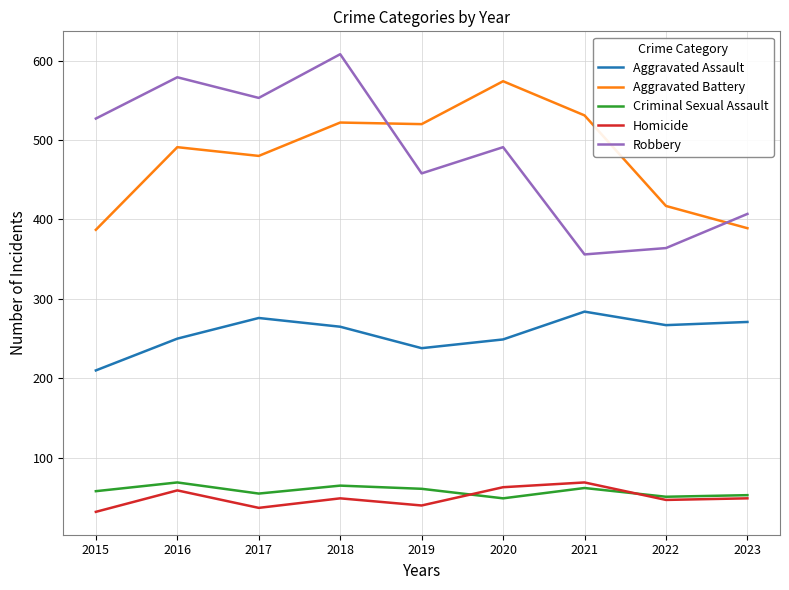

What is the average value of the Aggravated Assault series?

257